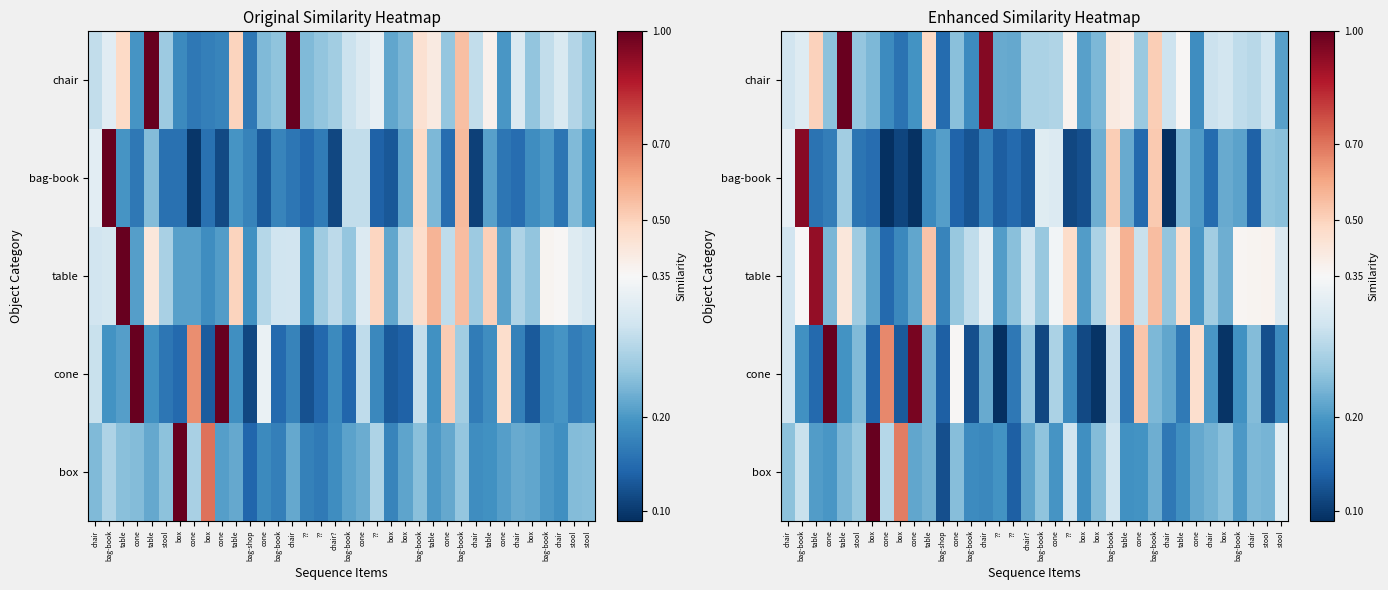

Which has a higher value, cone or cone?

cone